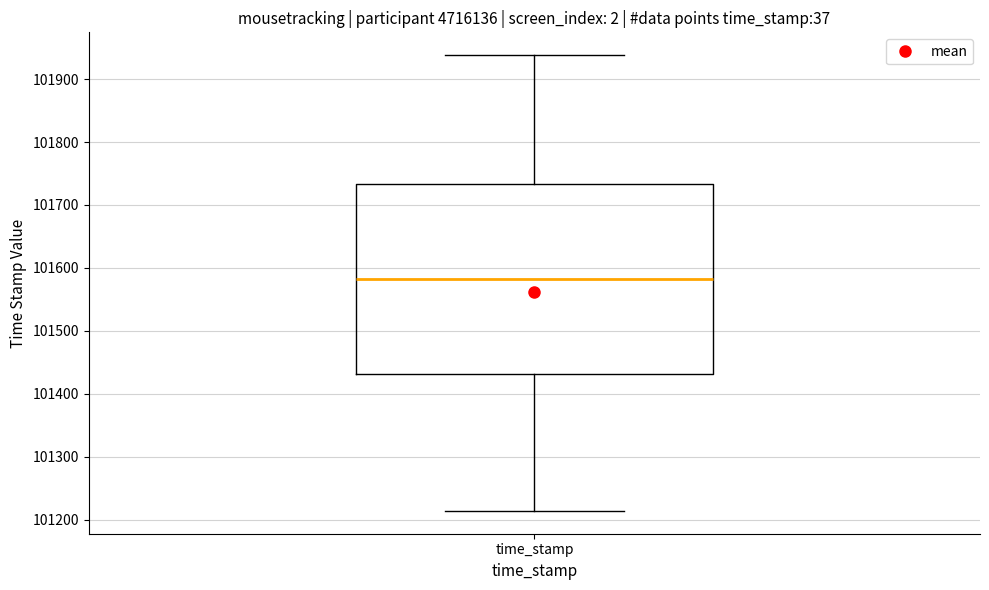

Transcribe this box plot: give where the median line is, the range the box spans, and where the two whiskers end, as read against the y-axis. The values are not printed on the chart, so give them approximately, as read against the axis.

median 101580, box 101430 to 101730, whiskers 101210 to 101940